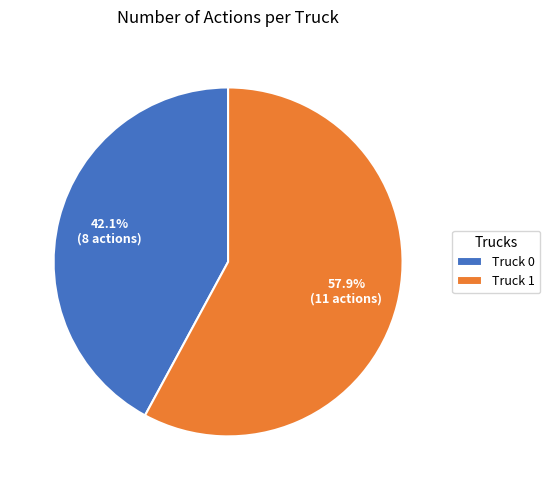

To the nearest percent, what is the combined percentage of Truck 1 and Truck 0?

100%